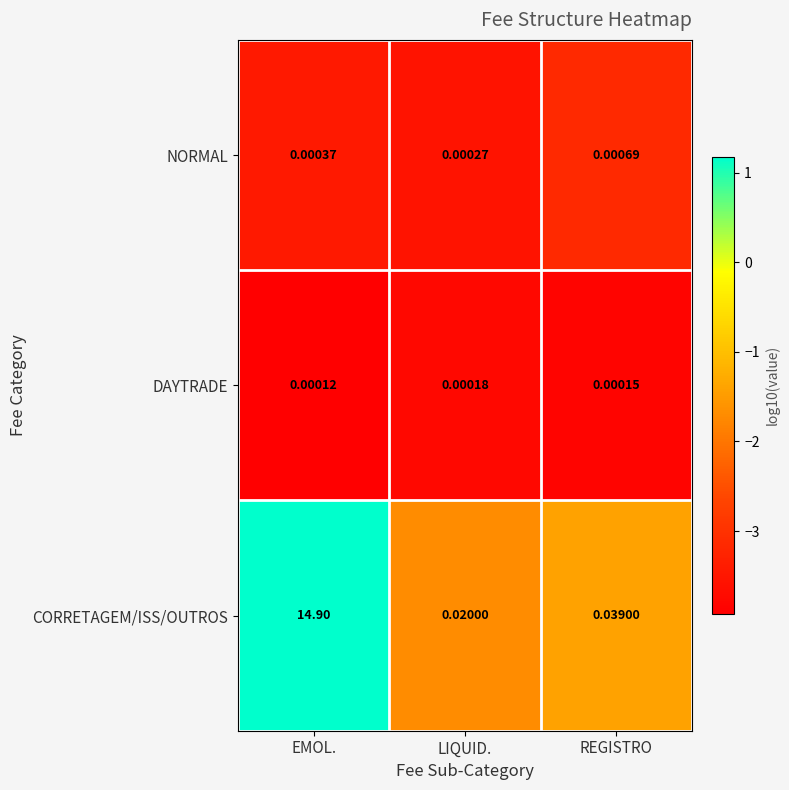

Which series has the largest range (max minus min)?

CORRETAGEM/ISS/OUTROS